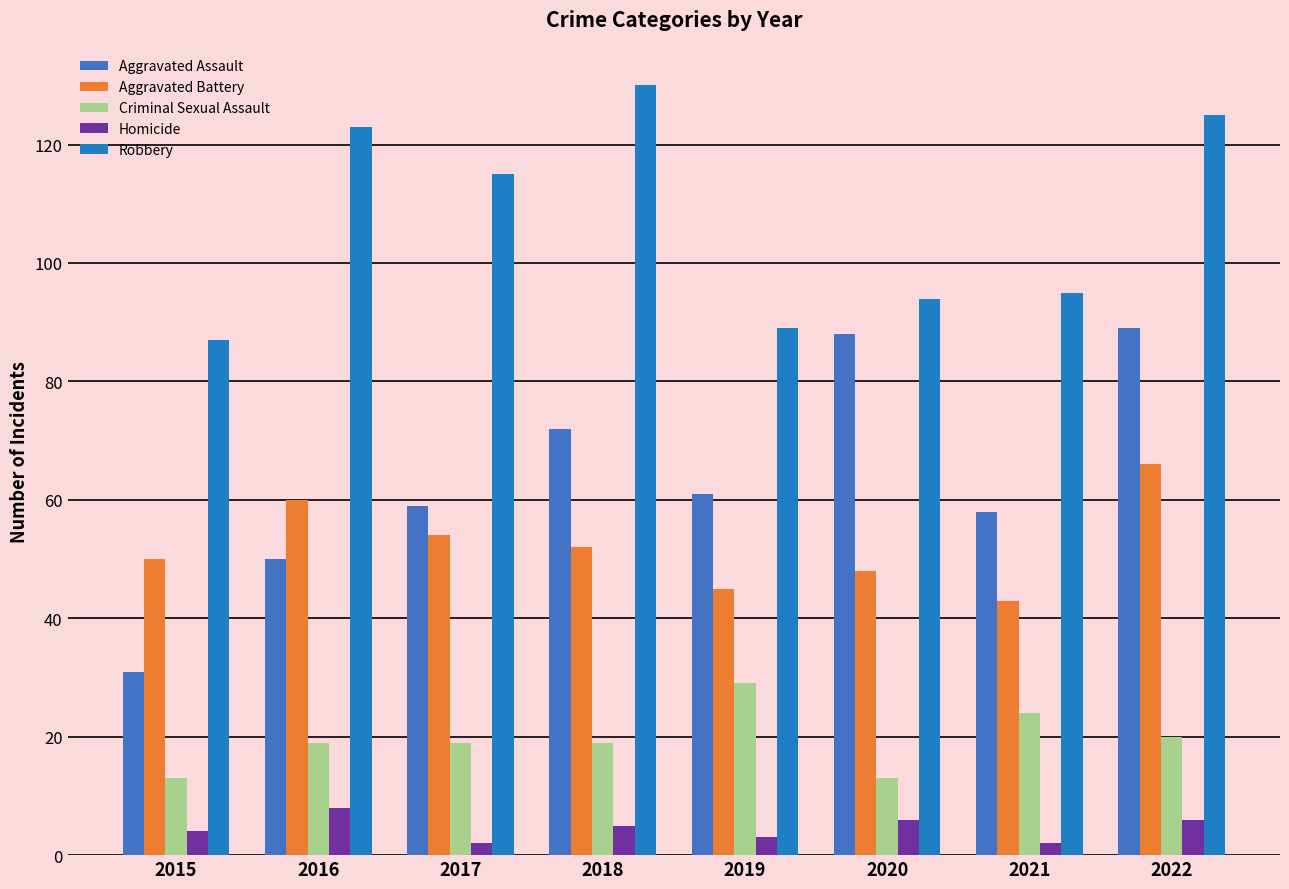

Is it true that Aggravated Assault equals 69 at 2016?

False